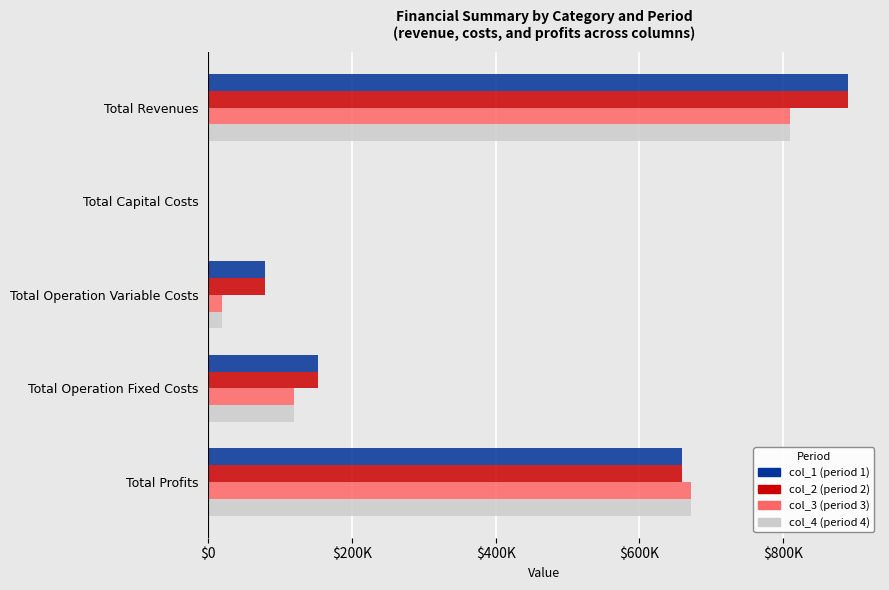

Reading left to right, what are all the values shown in this chart?

col_1: 890668.2	0.0	78874.9	152225.4	659567.9
col_2: 890668.2	0.0	78633.0	152225.4	659809.7
col_3: 809781.9	0.0	18894.6	118597.8	672289.5
col_4: 809781.9	0.0	18894.6	118597.8	672289.5